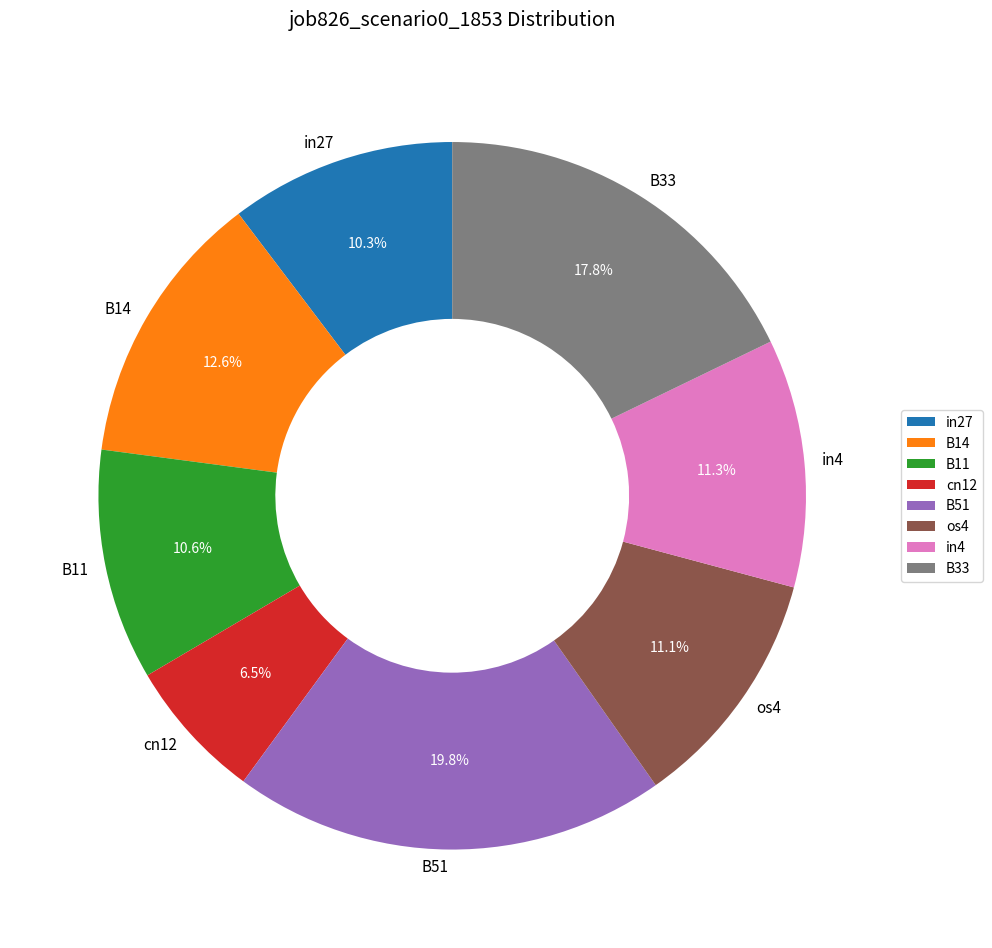

Between os4 and cn12, which is larger?

os4